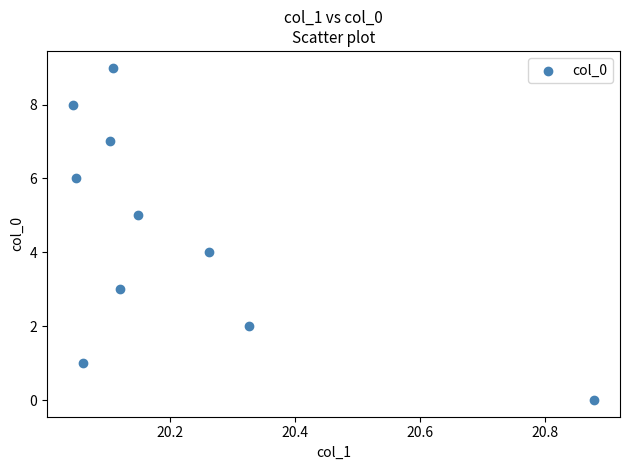

What is the range of Y values (max minus min)?

9